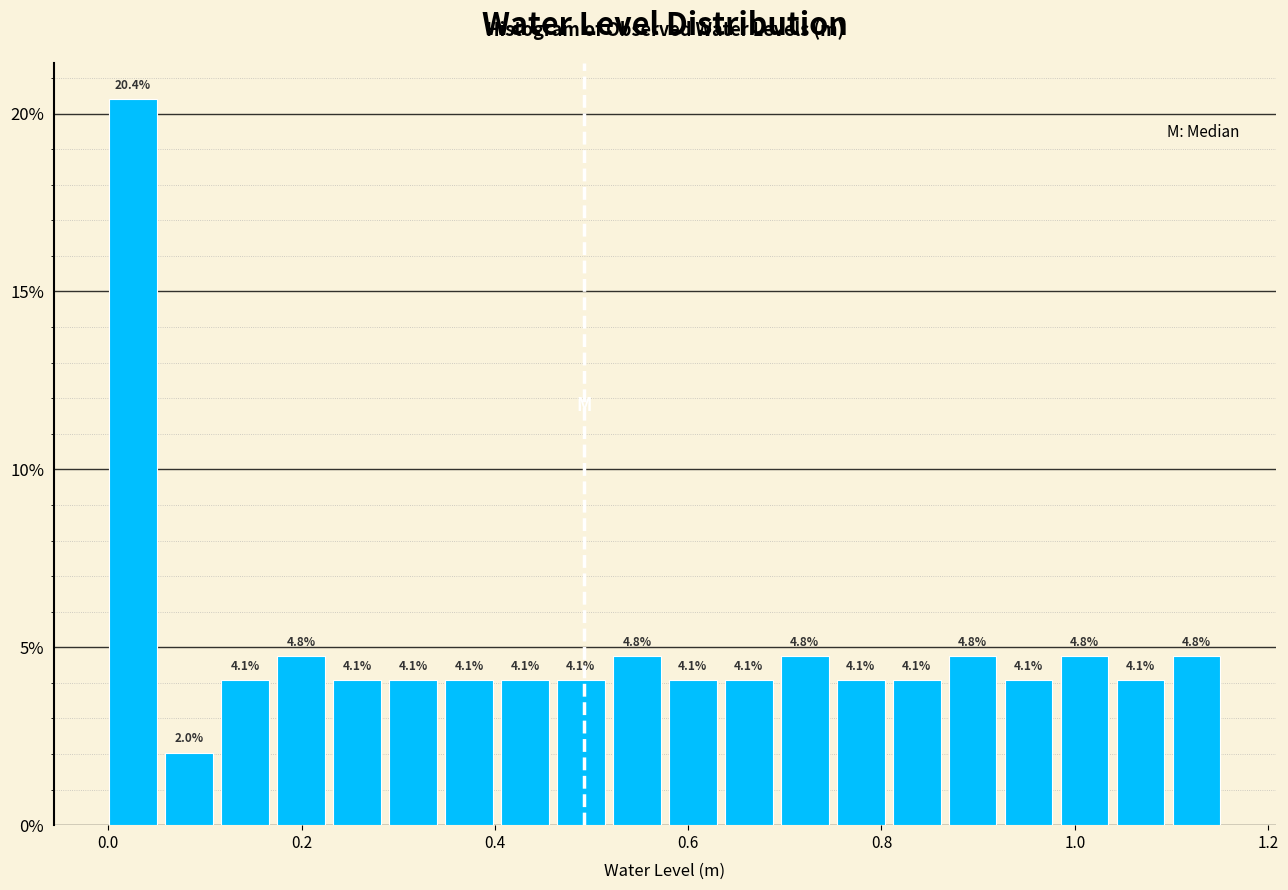

Read against the x-axis, roughly where is the centre of the tallest bar?

0.02